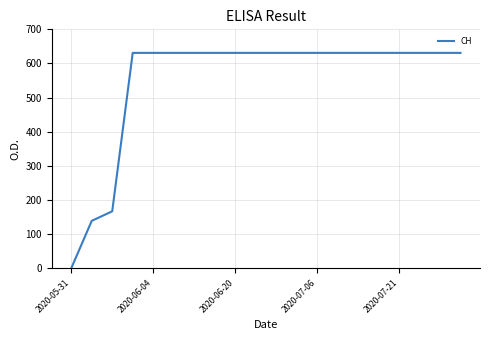

How many lines are shown in the chart?

1